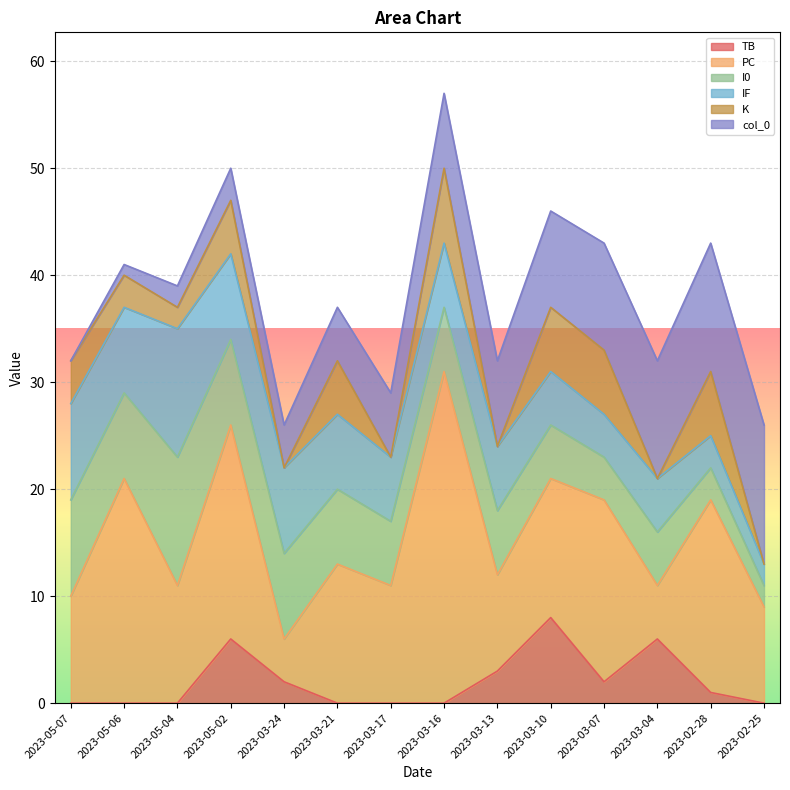

At how many categories does at least one series exceed 4?

14